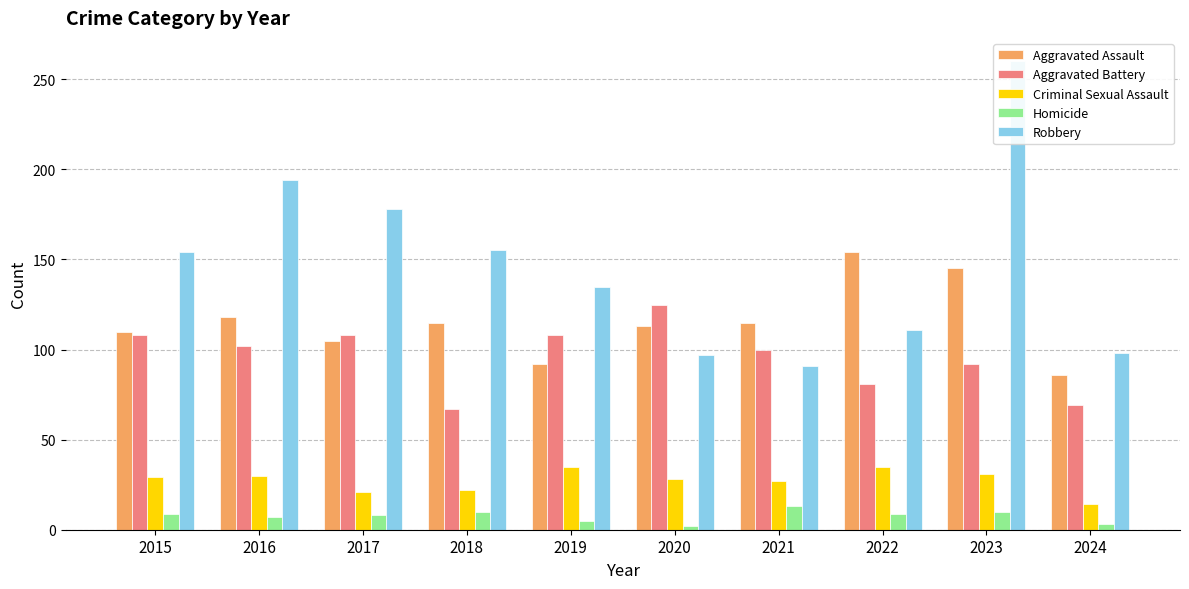

What is the total value across all series at 2021?

346